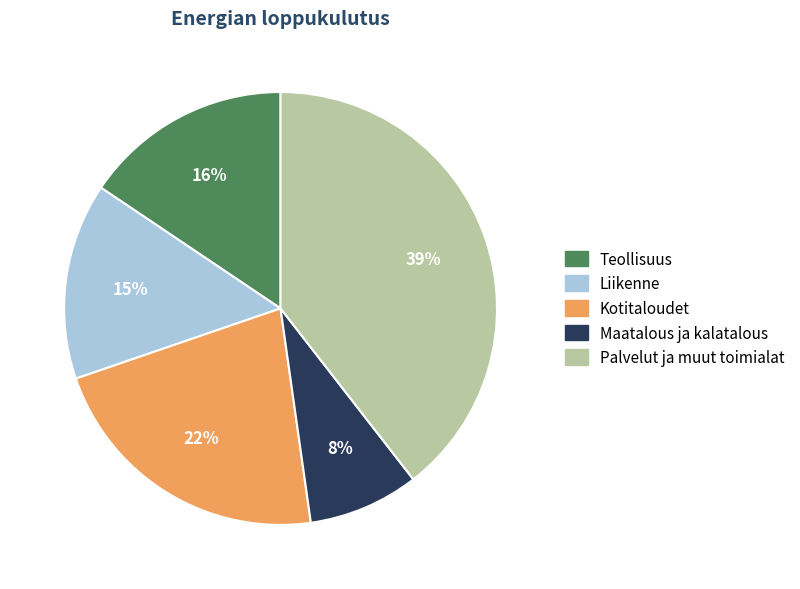

The Palvelut ja muut toimialat slice represents 28% of the pie. True or false?

False